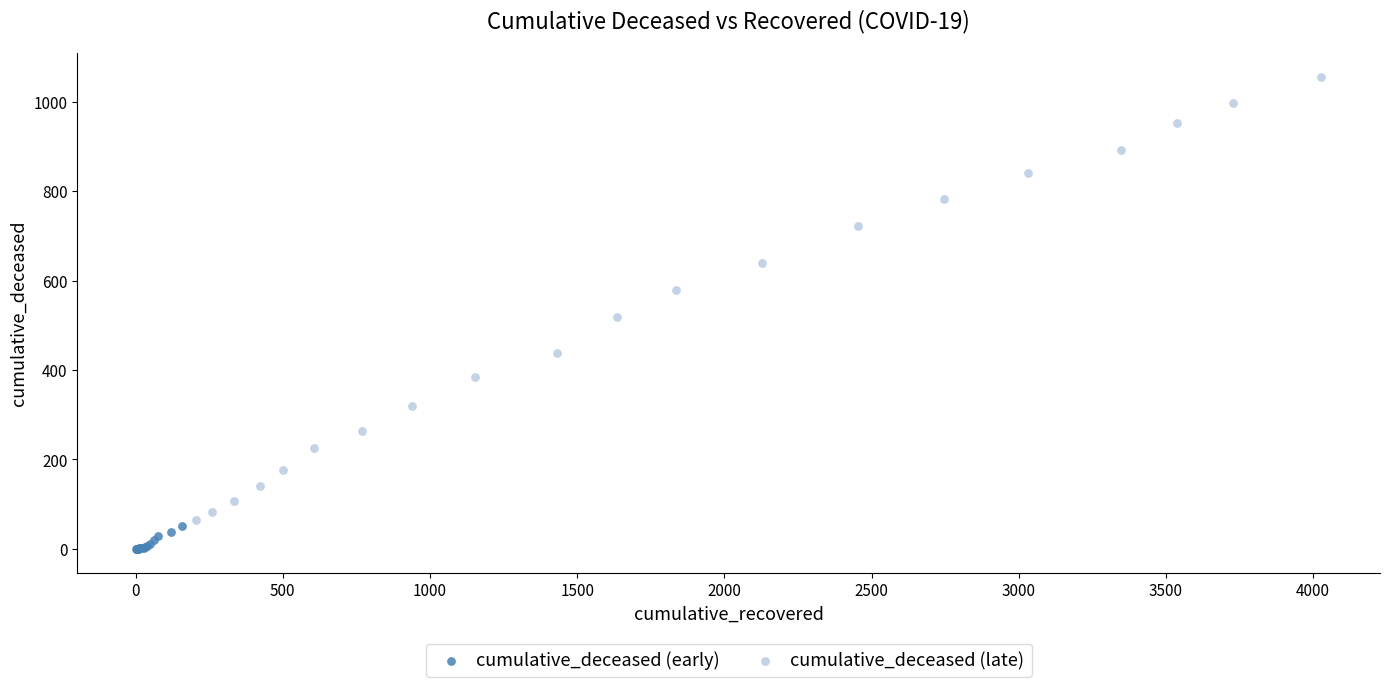

Which series has the widest spread of Y values?

cumulative_deceased (late)